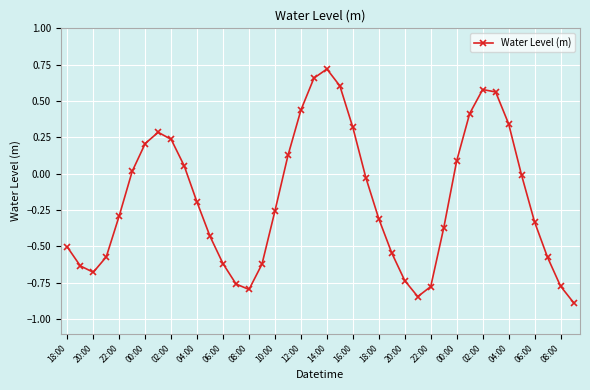

How many data points are above 0?

16